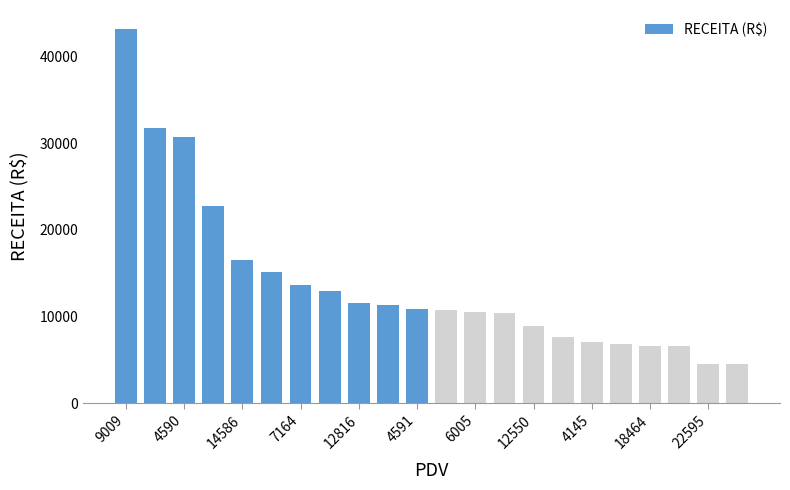

What is the maximum value shown in the chart?

43227.0